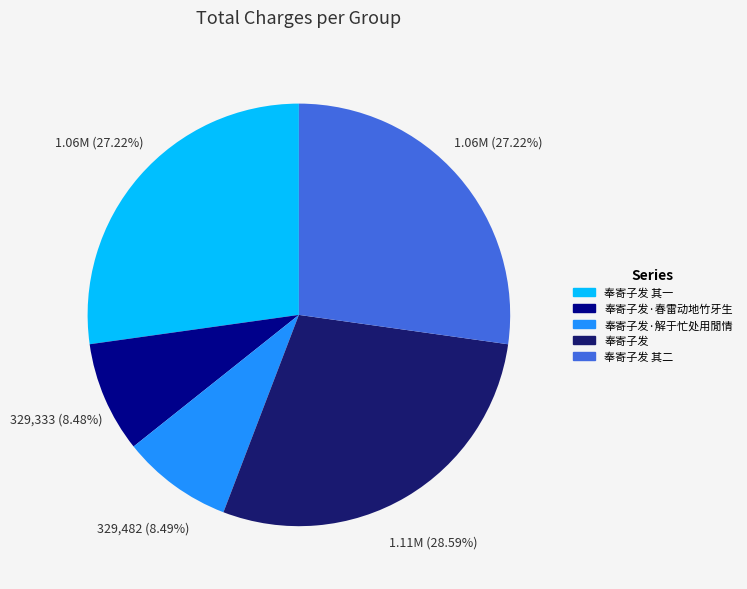

Combined, do 奉寄子发 其二 and 奉寄子发 account for over 50%?

Yes